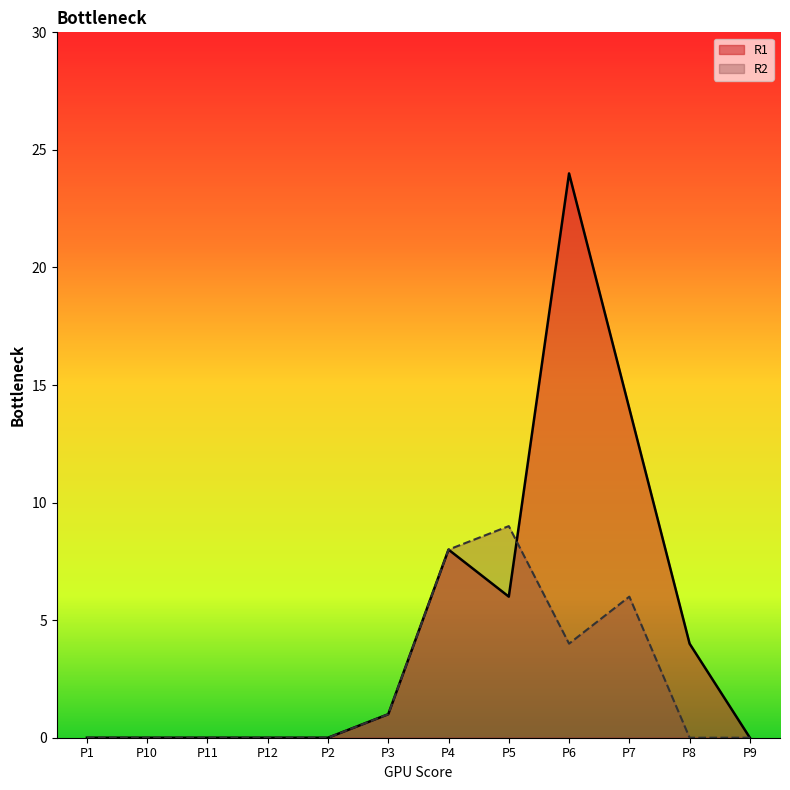

What is the highest value of the R2 series?

9